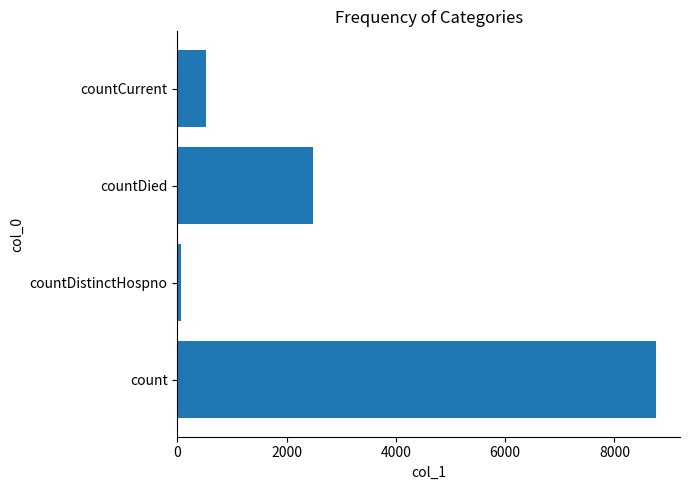

What is the difference between the maximum and minimum values?

8685